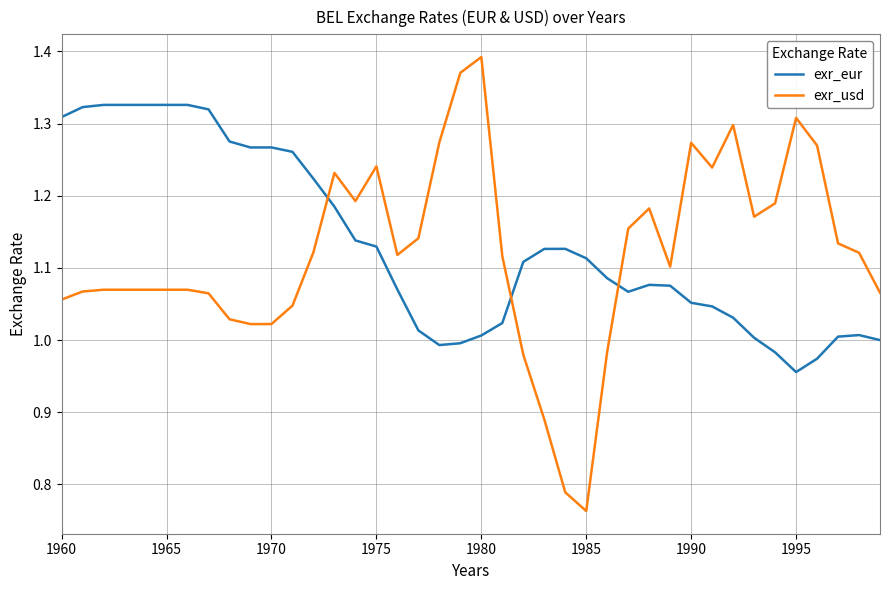

Which series has the largest range (max minus min)?

exr_usd